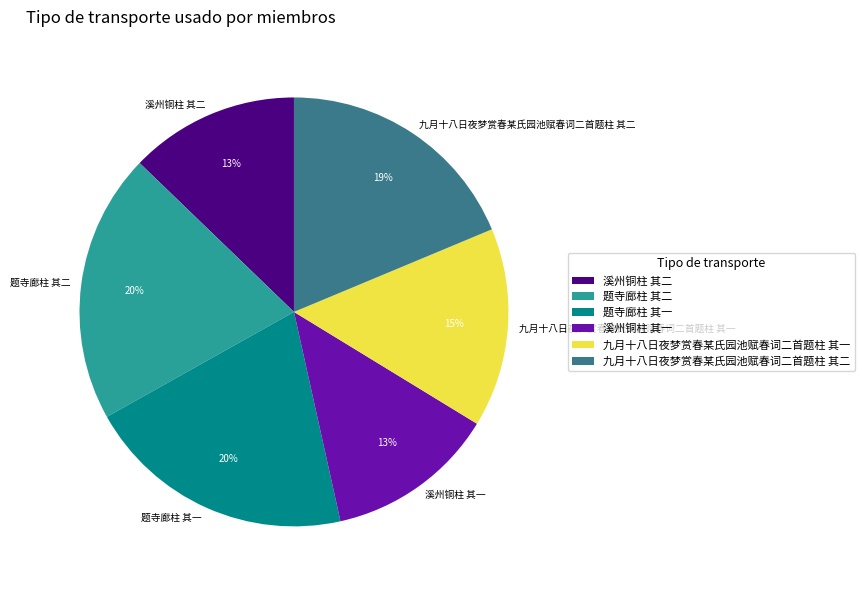

Does 九月十八日夜梦赏春某氏园池赋春词二首题柱 其一 account for over 50% of the chart?

No